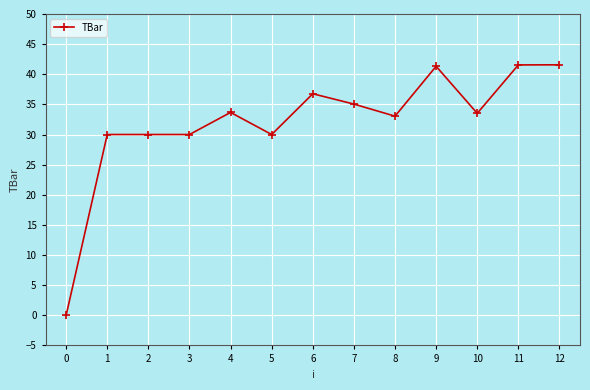

The value at 3 is 15.4. True or false?

False